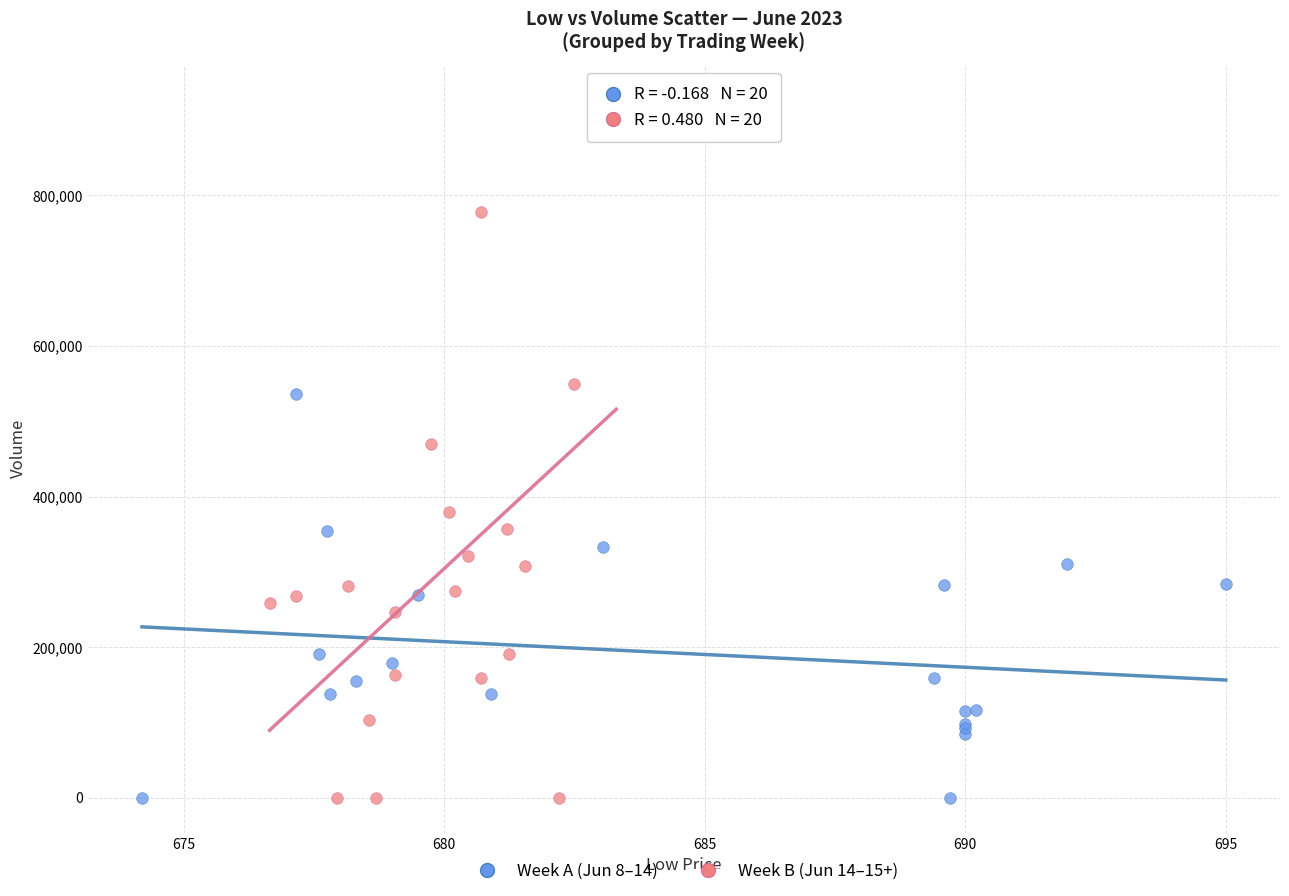

What are all the series names shown in the legend?

Week A (Jun 8–14), Week B (Jun 14–15+)